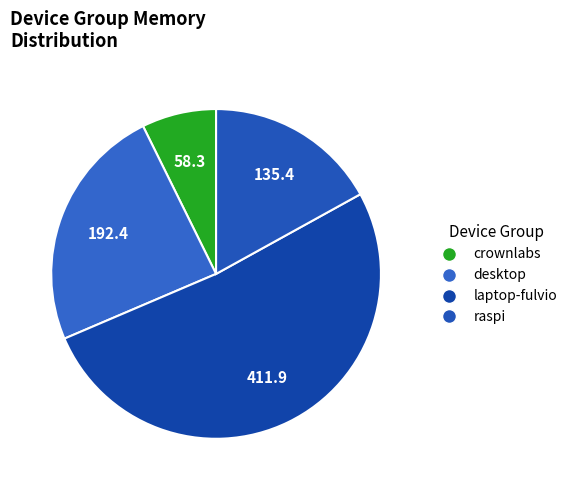

How many segments does this pie chart have?

4